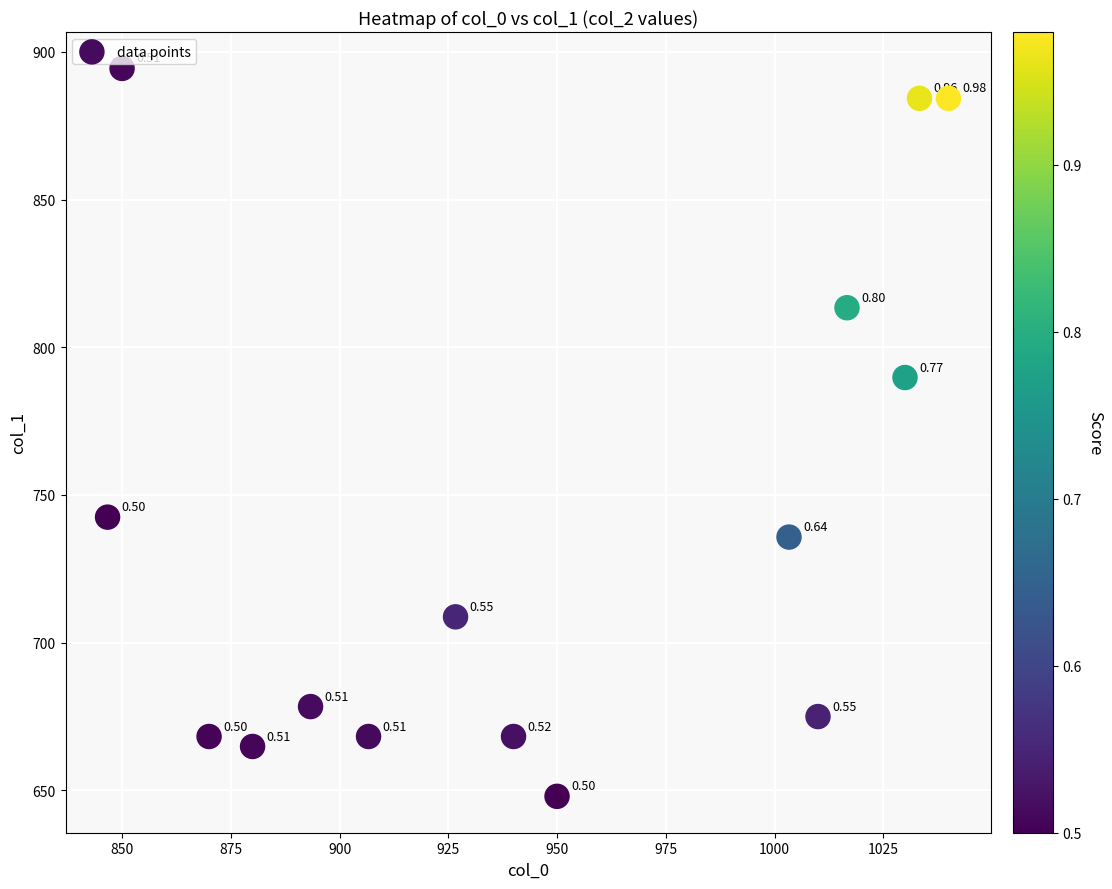

What is the range of Y values (max minus min)?

246.4